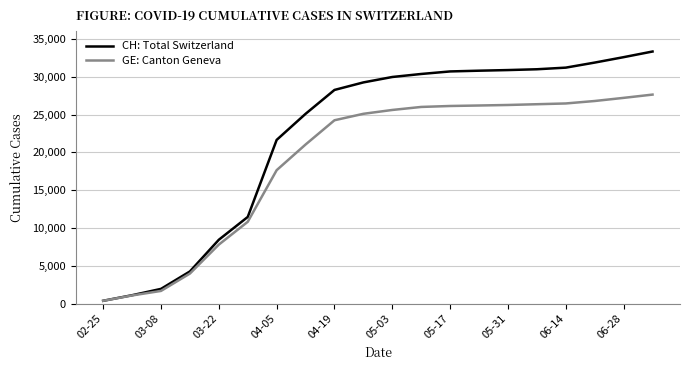

Which series has the largest range (max minus min)?

CH: Total Switzerland